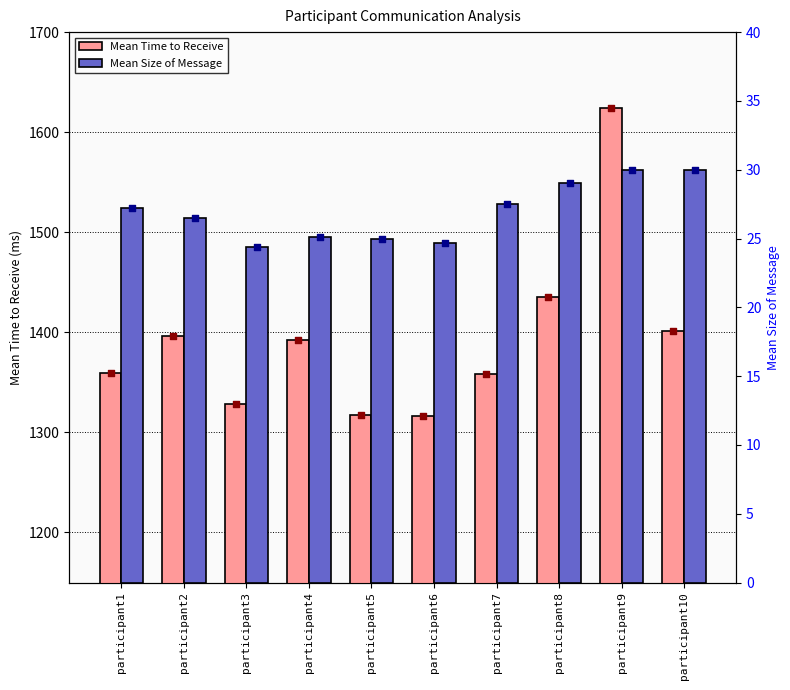

Which series has the largest total across all categories?

Mean Time to Receive